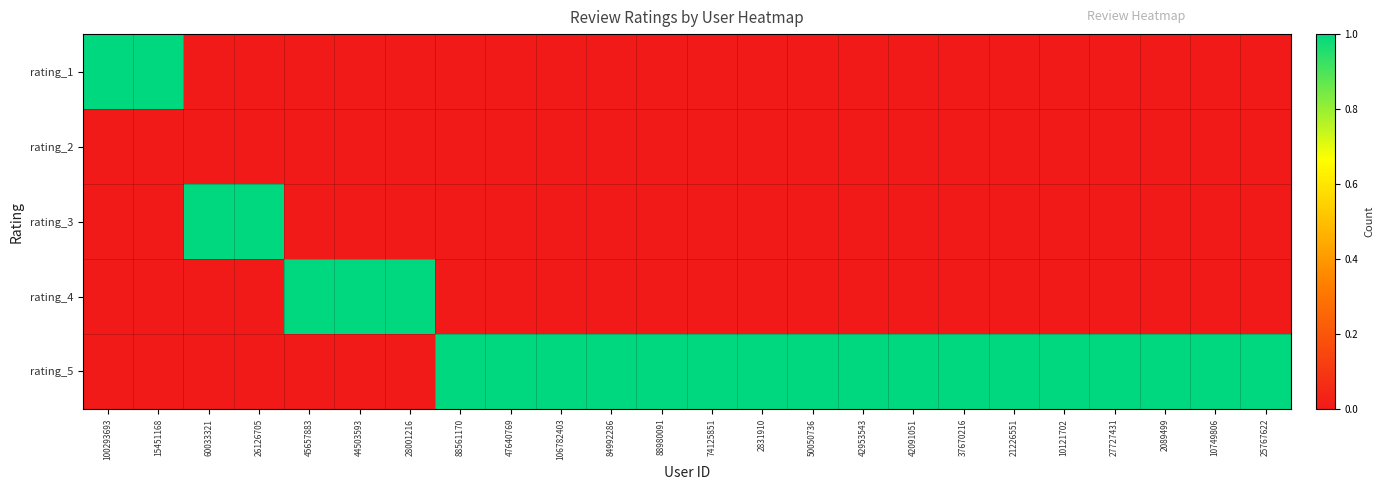

Reading left to right, what are all the values shown in this chart?

rating_1: 100293693=1	15451168=1	60033321=0	26126705=0	45657883=0	44503593=0	28001216=0	88561170=0	47640769=0	106782403=0	84992286=0	88980091=0	74125851=0	2831910=0	50050736=0	42953543=0	42091051=0	37670216=0	21226551=0	10121702=0	27727431=0	2089499=0	10749806=0	25767622=0
rating_2: 100293693=0	15451168=0	60033321=0	26126705=0	45657883=0	44503593=0	28001216=0	88561170=0	47640769=0	106782403=0	84992286=0	88980091=0	74125851=0	2831910=0	50050736=0	42953543=0	42091051=0	37670216=0	21226551=0	10121702=0	27727431=0	2089499=0	10749806=0	25767622=0
rating_3: 100293693=0	15451168=0	60033321=1	26126705=1	45657883=0	44503593=0	28001216=0	88561170=0	47640769=0	106782403=0	84992286=0	88980091=0	74125851=0	2831910=0	50050736=0	42953543=0	42091051=0	37670216=0	21226551=0	10121702=0	27727431=0	2089499=0	10749806=0	25767622=0
rating_4: 100293693=0	15451168=0	60033321=0	26126705=0	45657883=1	44503593=1	28001216=1	88561170=0	47640769=0	106782403=0	84992286=0	88980091=0	74125851=0	2831910=0	50050736=0	42953543=0	42091051=0	37670216=0	21226551=0	10121702=0	27727431=0	2089499=0	10749806=0	25767622=0
rating_5: 100293693=0	15451168=0	60033321=0	26126705=0	45657883=0	44503593=0	28001216=0	88561170=1	47640769=1	106782403=1	84992286=1	88980091=1	74125851=1	2831910=1	50050736=1	42953543=1	42091051=1	37670216=1	21226551=1	10121702=1	27727431=1	2089499=1	10749806=1	25767622=1